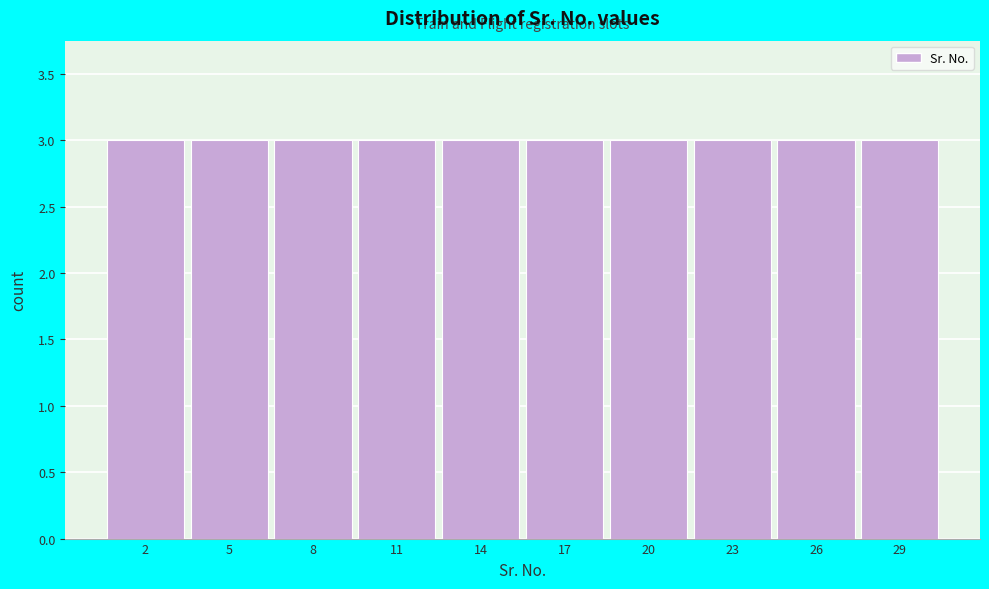

What is the height of the bar covering 27.5 to 30.5 on the x-axis? The values are not printed on the chart, so give them approximately, as read against the axis.

3